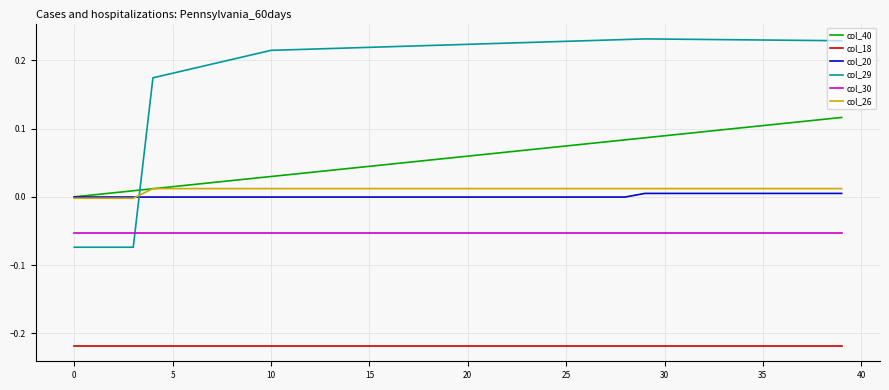

How many negative values does the col_29 series have?

4